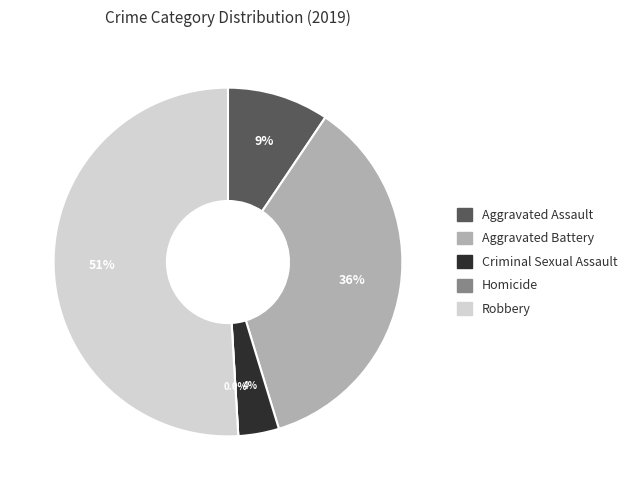

To the nearest percent, what is the average slice percentage?

20%